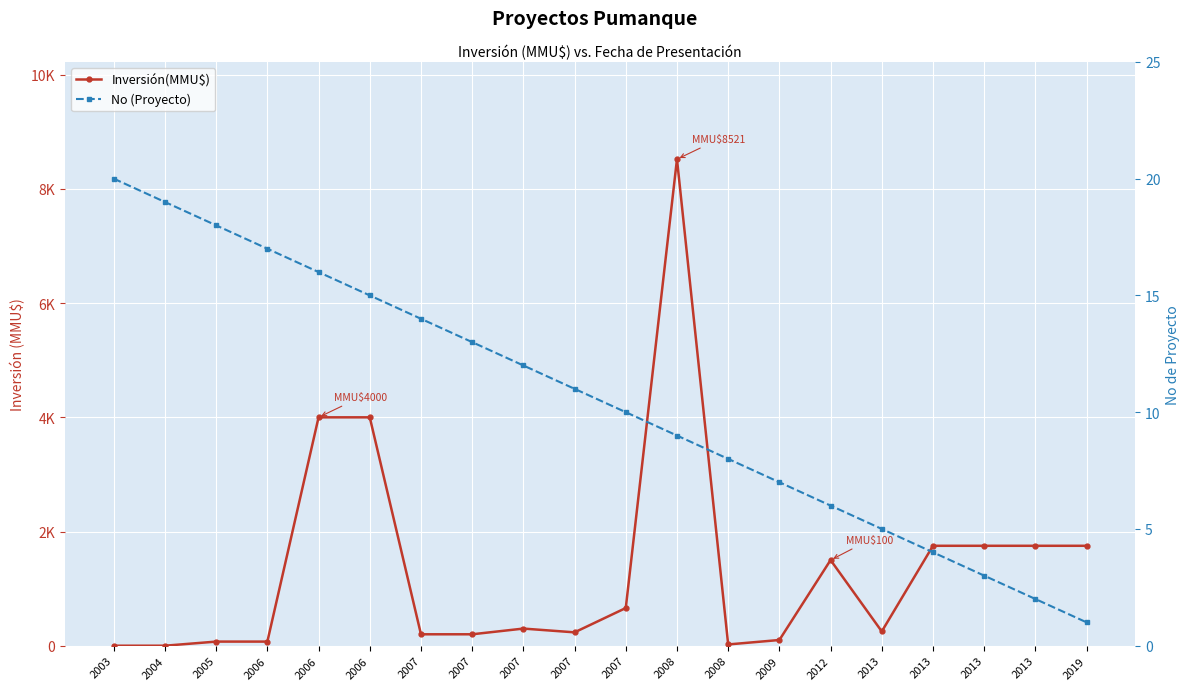

At 2008, list the series in order from largest to smallest.

Inversión(MMU$), No (Proyecto)